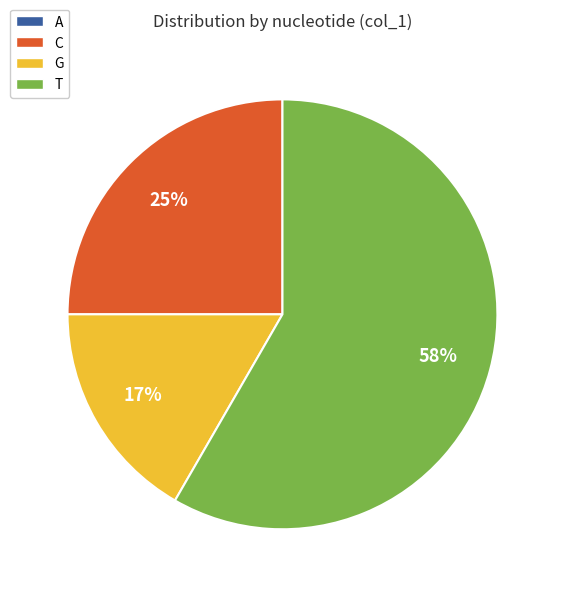

Is there any slice that represents more than half of the pie?

Yes